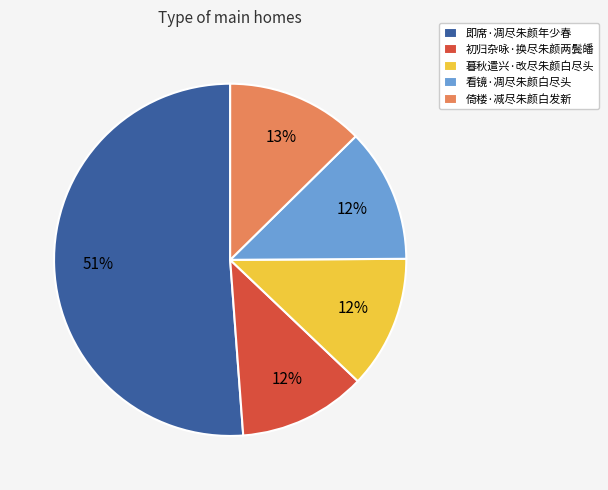

Is the sum of 暮秋遣兴·改尽朱颜白尽头 and 倚楼·减尽朱颜白发新 greater than half?

No